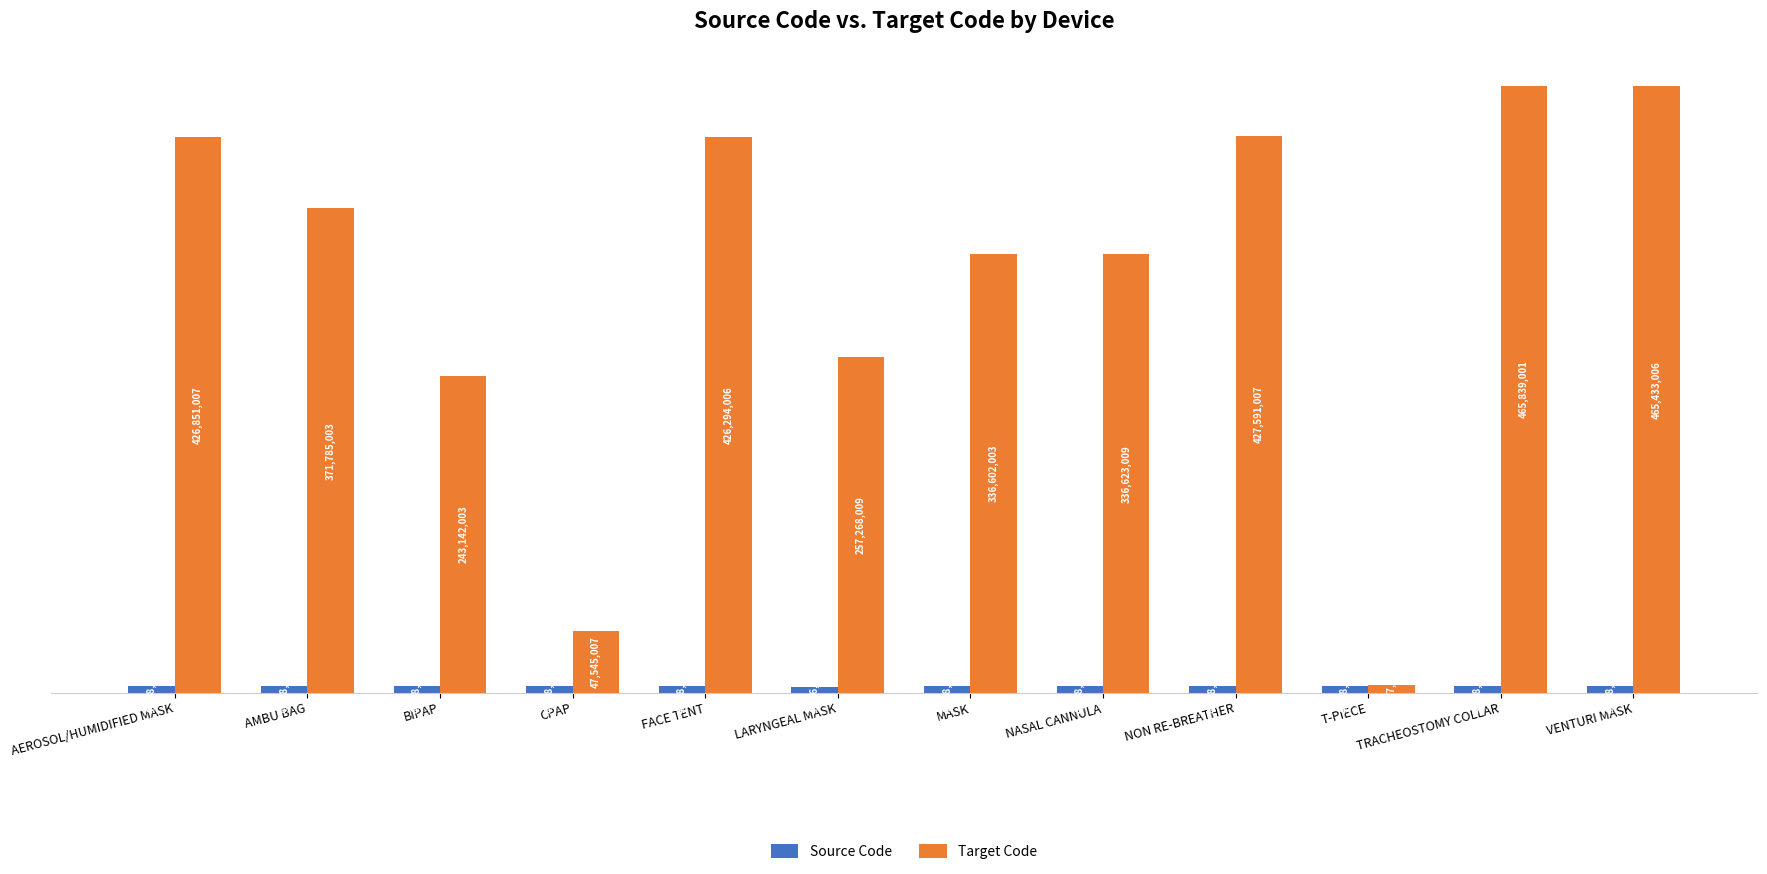

Are the bars horizontal?

No